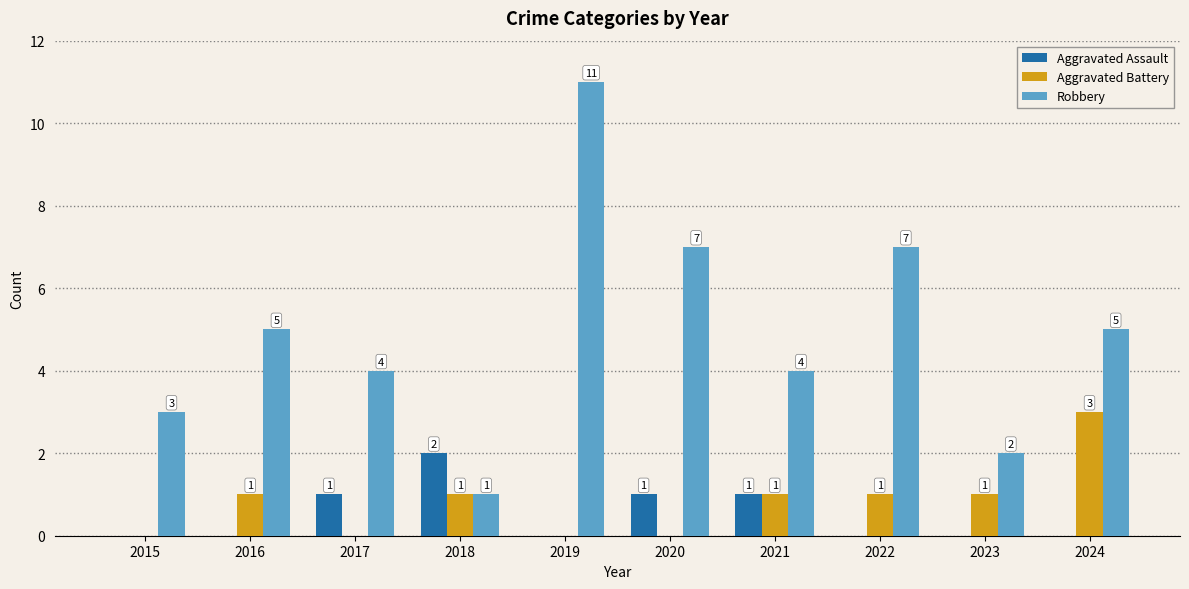

Count the Aggravated Battery values in the range 0 to 1.

9